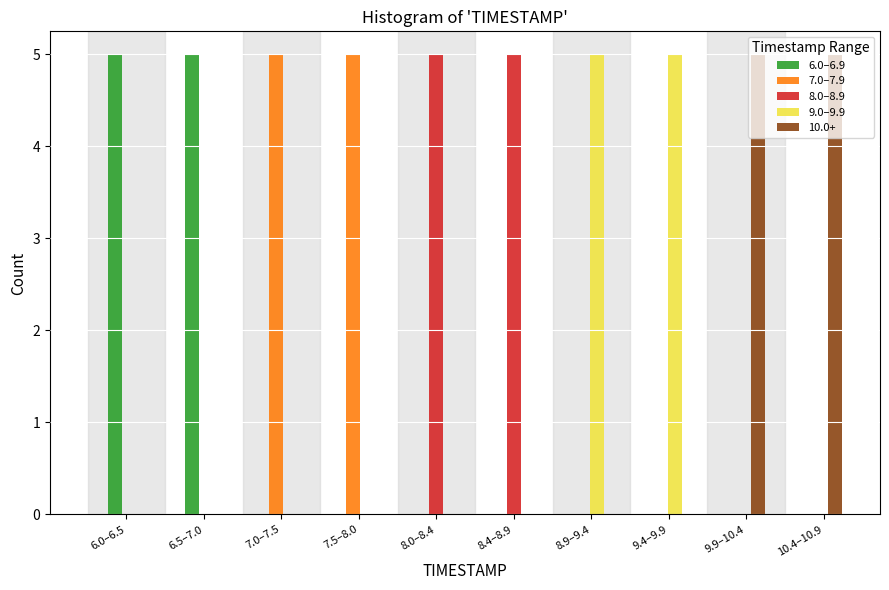

The 7.0–7.9 series shows 5 at 7.0–7.5. True or false?

True